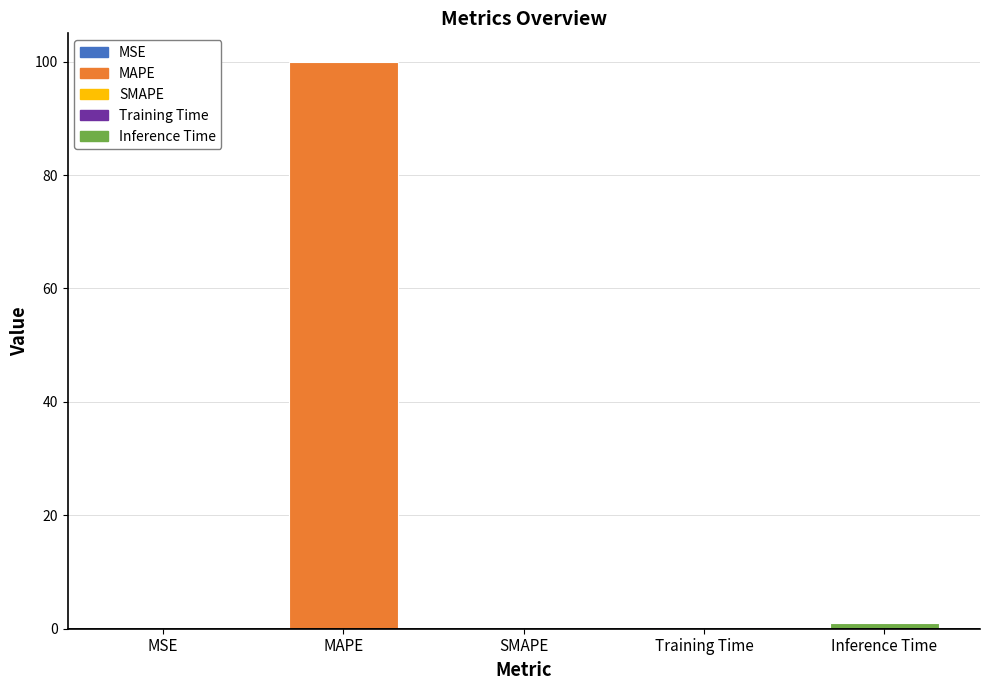

What is the average value?

20.2